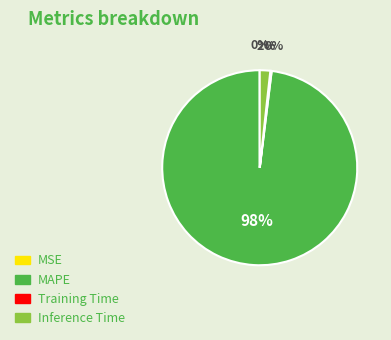

Which category has the biggest portion of the pie?

MAPE